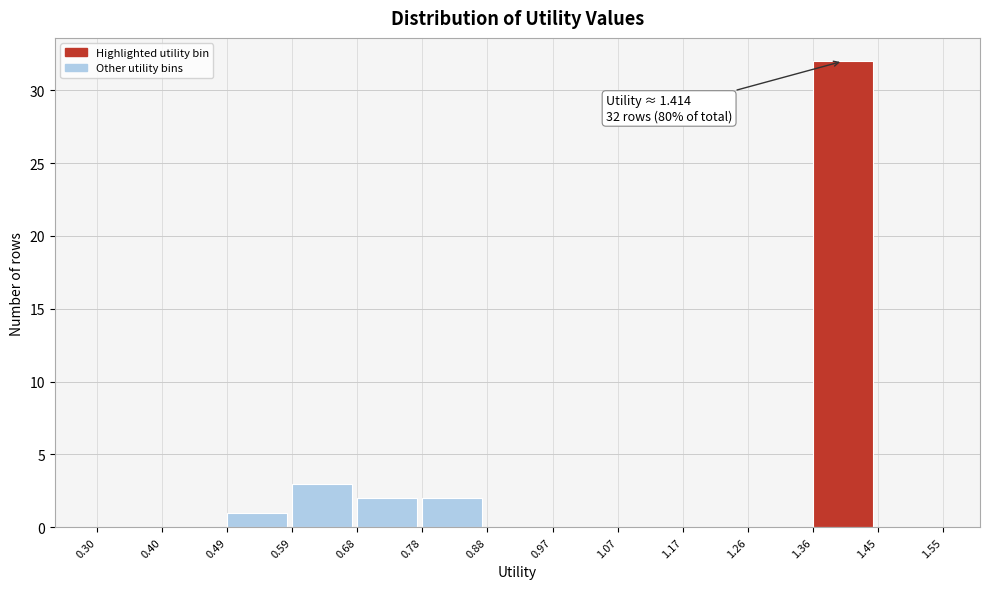

Over which range of the x-axis is the bar tallest?

1.36 to 1.45